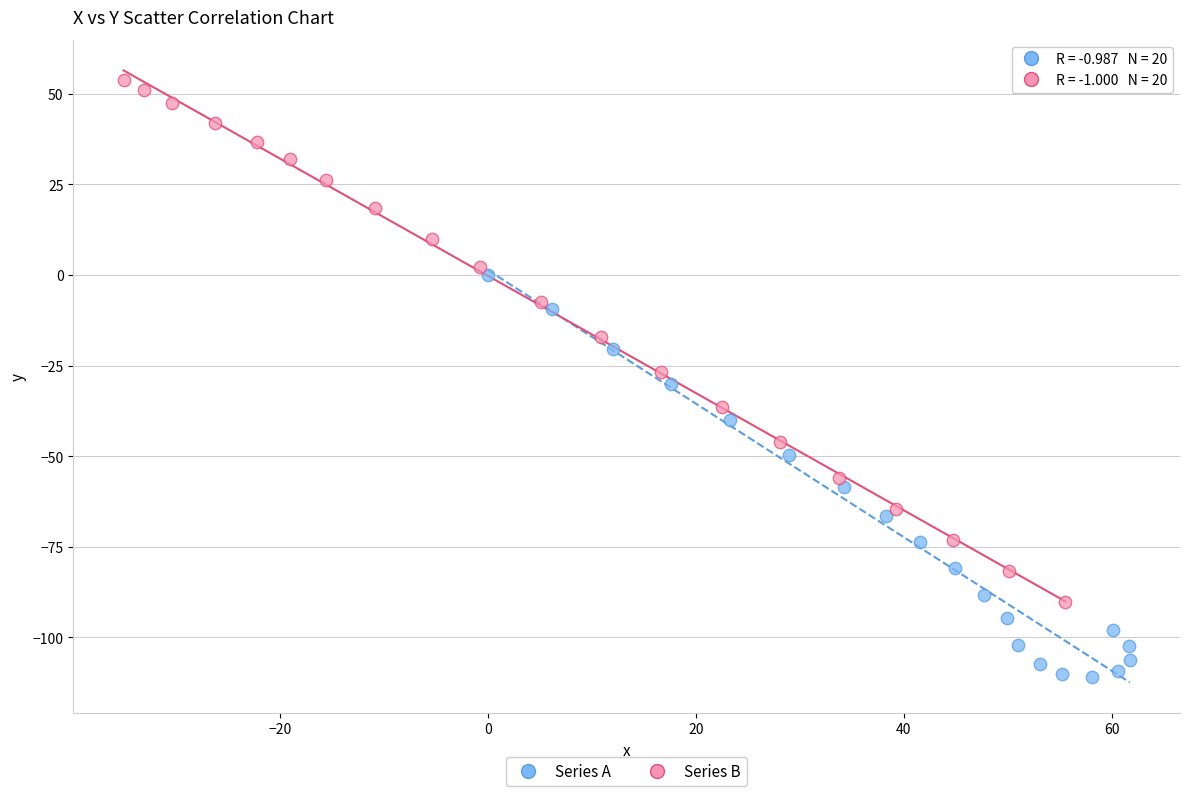

Which series contains the lowest Y value?

Series A